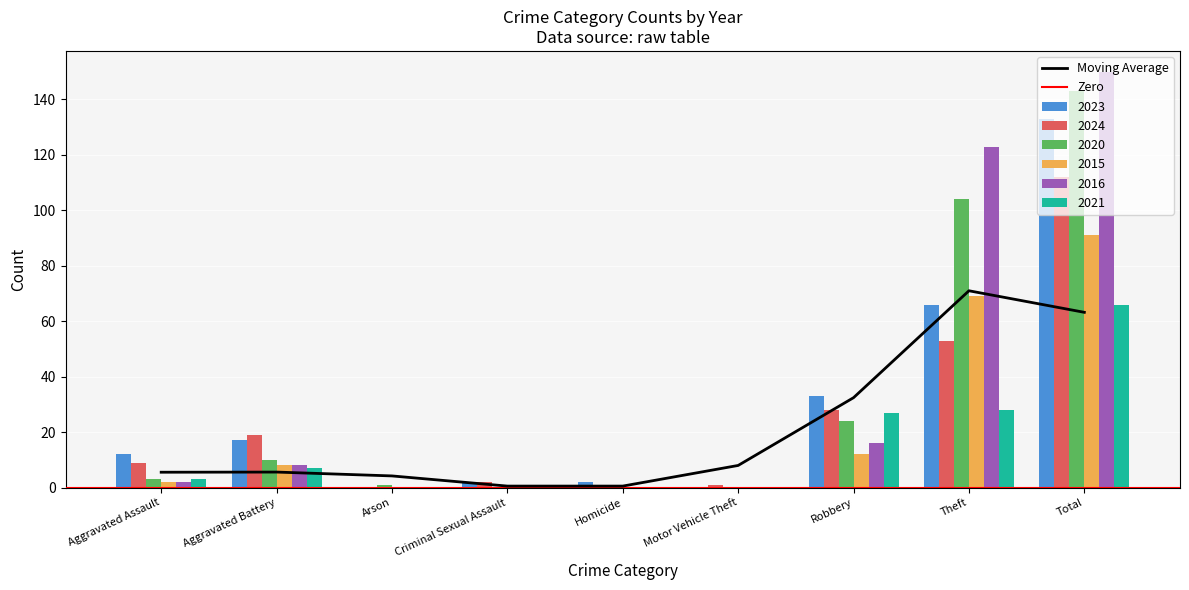

Is the value of 2020 at Total greater than the value of 2021 at Homicide?

Yes